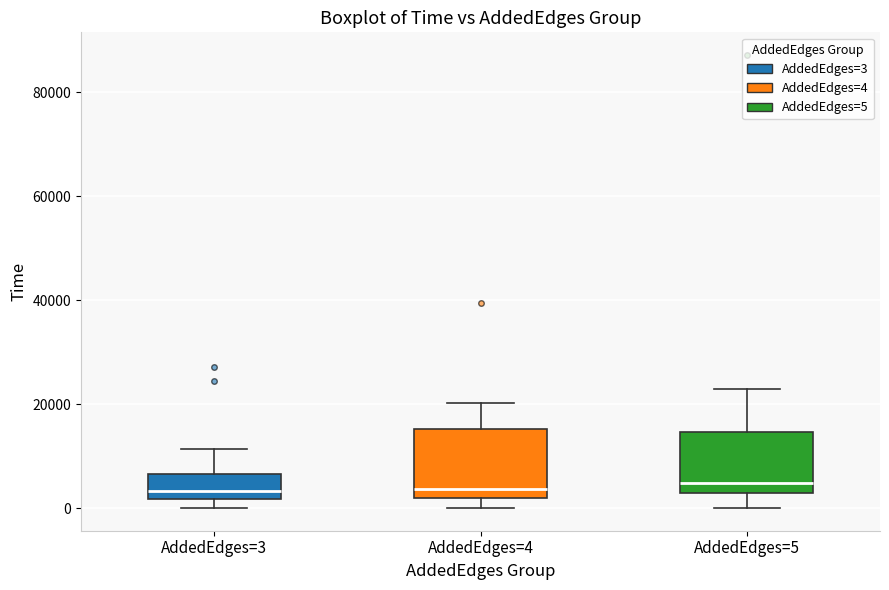

Reading left to right, transcribe this box plot: for each box, give where its median line is, the range the box spans, and where its two whiskers end, as read against the y-axis. The values are not printed on the chart, so give them approximately, as read against the axis.

AddedEdges=3: median 4000, box 2000 to 6000, whiskers 0 to 12000
AddedEdges=4: median 4000, box 2000 to 16000, whiskers 0 to 20000
AddedEdges=5: median 4000, box 2000 to 14000, whiskers 0 to 24000